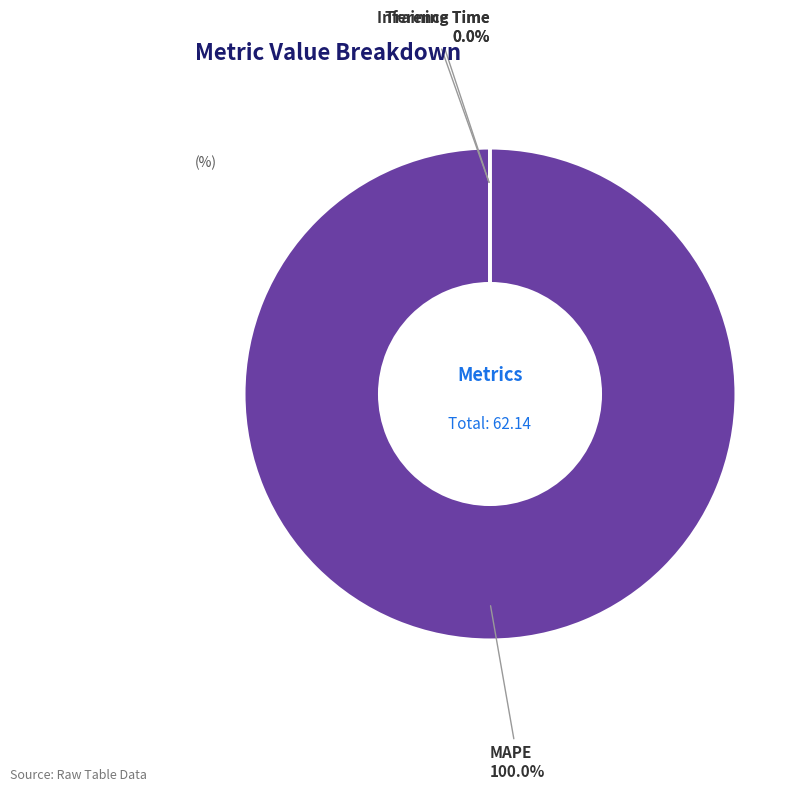

Is there any slice that represents more than half of the pie?

Yes